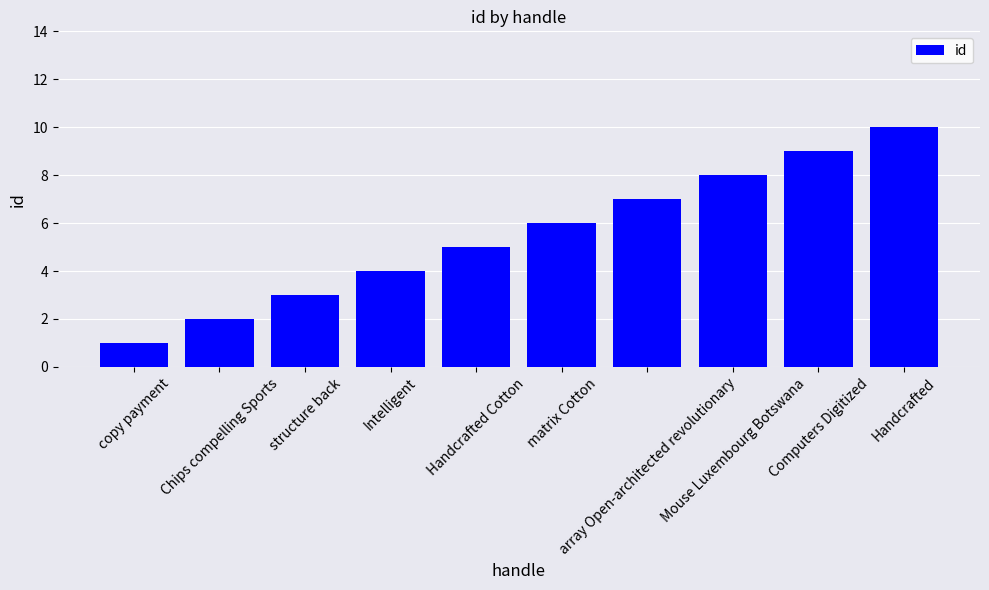

What is the difference between the second highest and second lowest values?

7